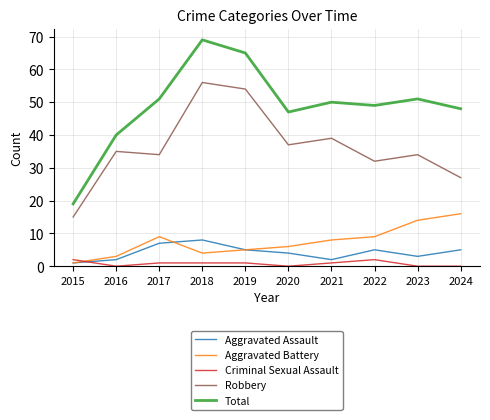

List the series in order of their peak value, highest first.

Total, Robbery, Aggravated Battery, Aggravated Assault, Criminal Sexual Assault